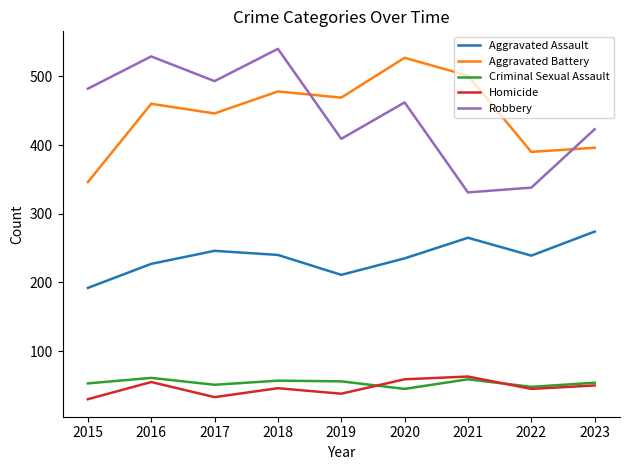

Which category has the highest value in the Aggravated Assault series?

2023